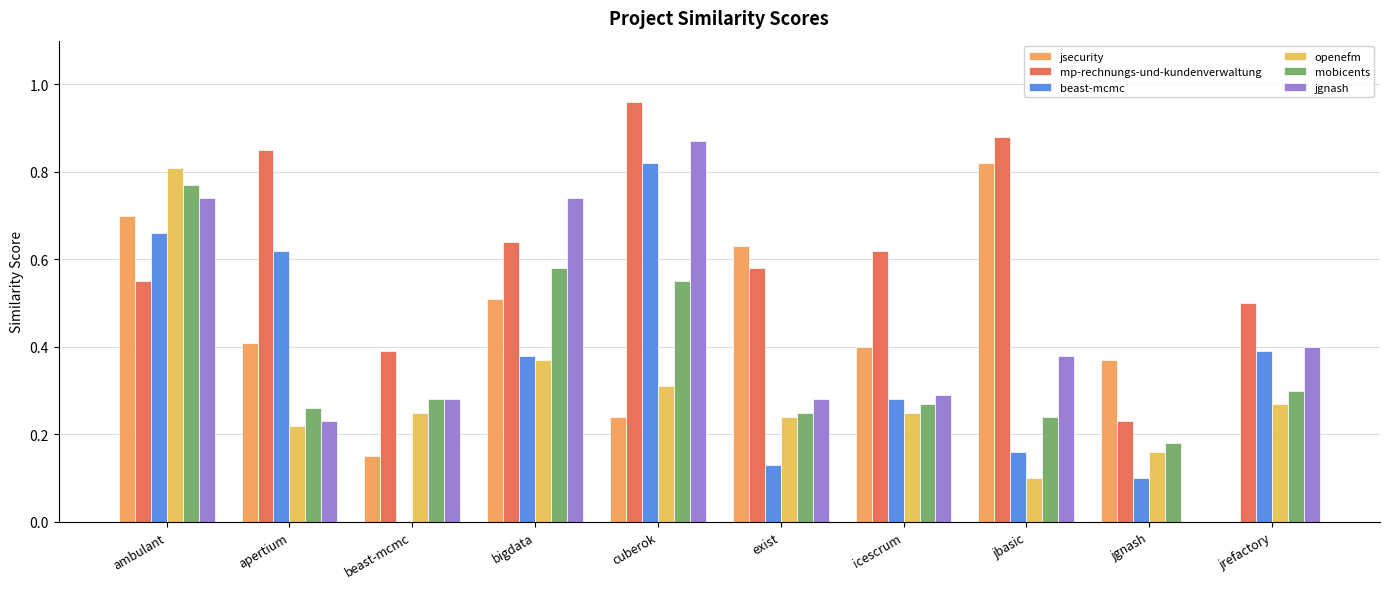

Which series has the largest range (max minus min)?

jgnash